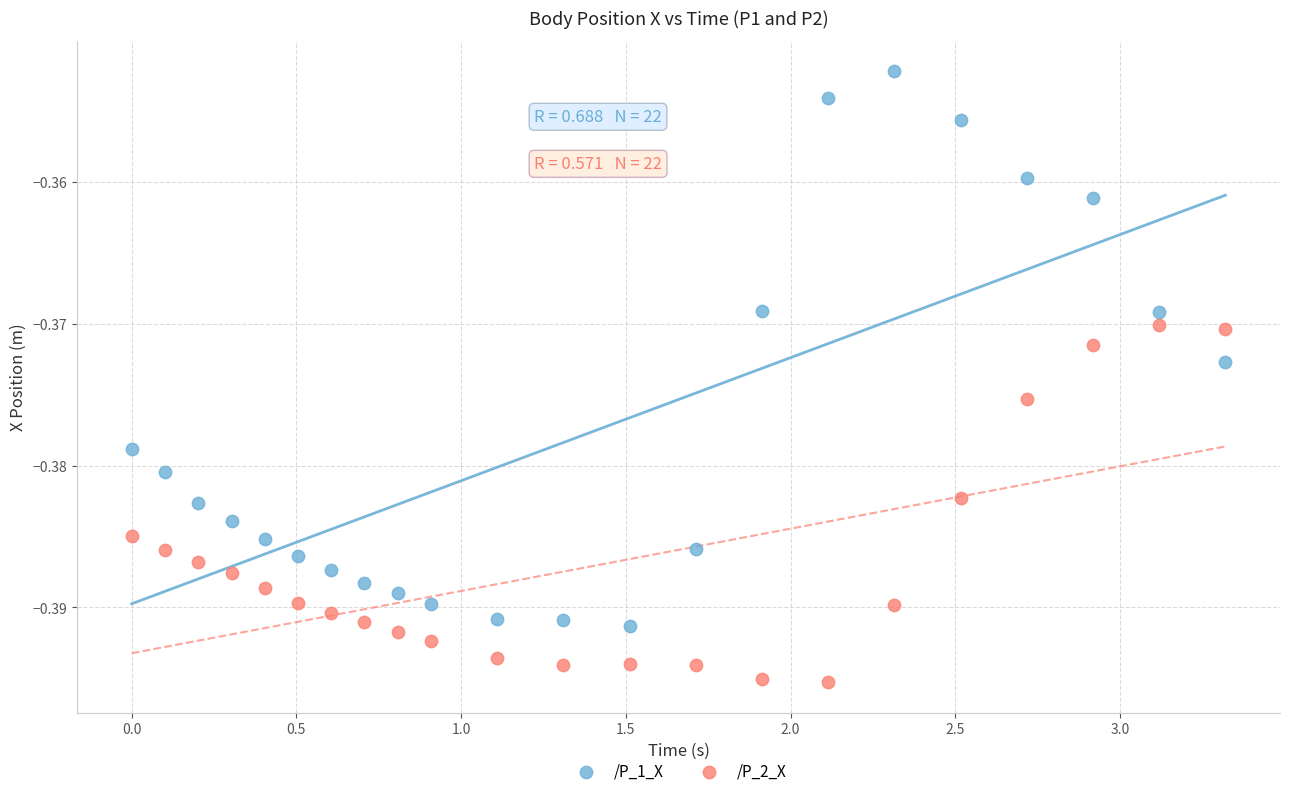

Which series reaches the minimum Y coordinate?

/P_2_X